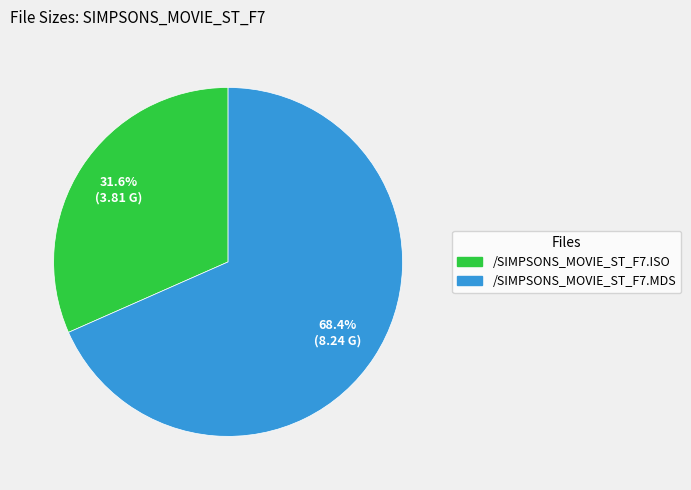

What percentage is the /SIMPSONS_MOVIE_ST_F7.ISO slice, to the nearest percent?

32%